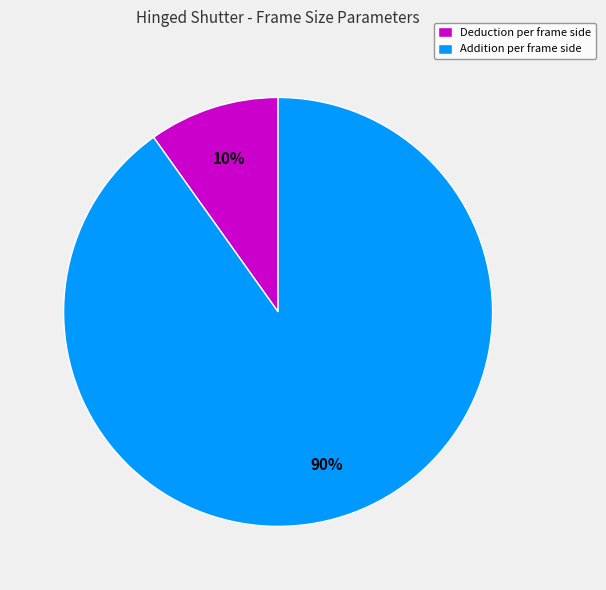

Which has a higher value, Deduction per frame side or Addition per frame side?

Addition per frame side